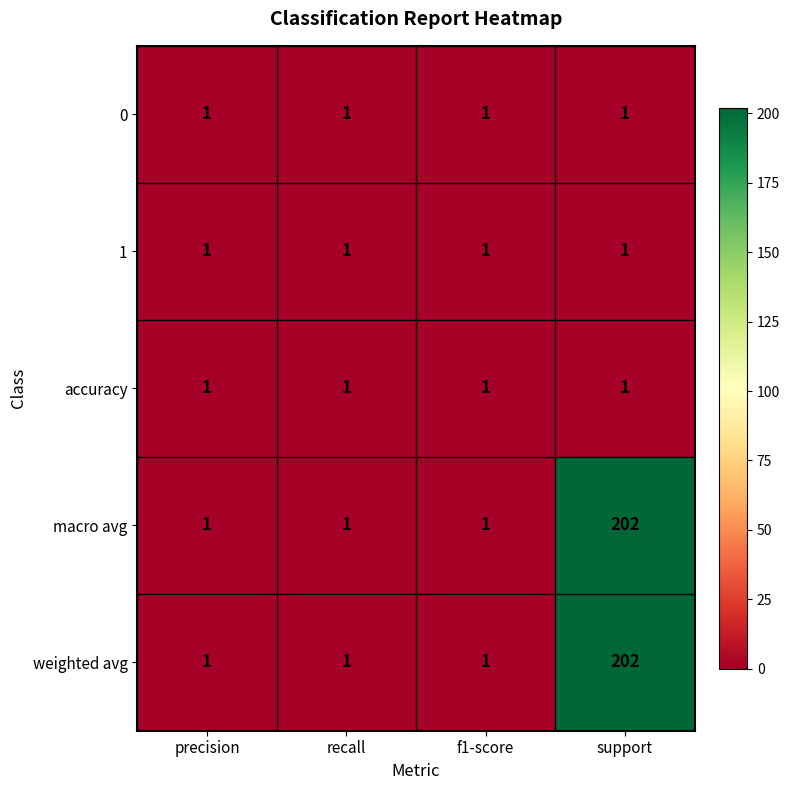

At which category is the sum across all series the highest?

support